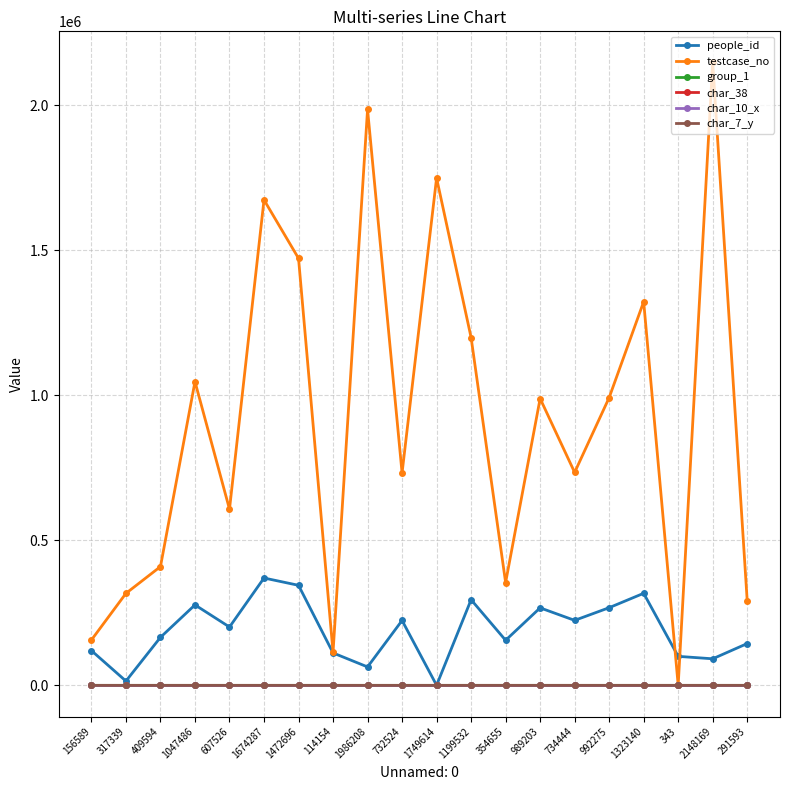

Where is the first local minimum for people_id?

317339